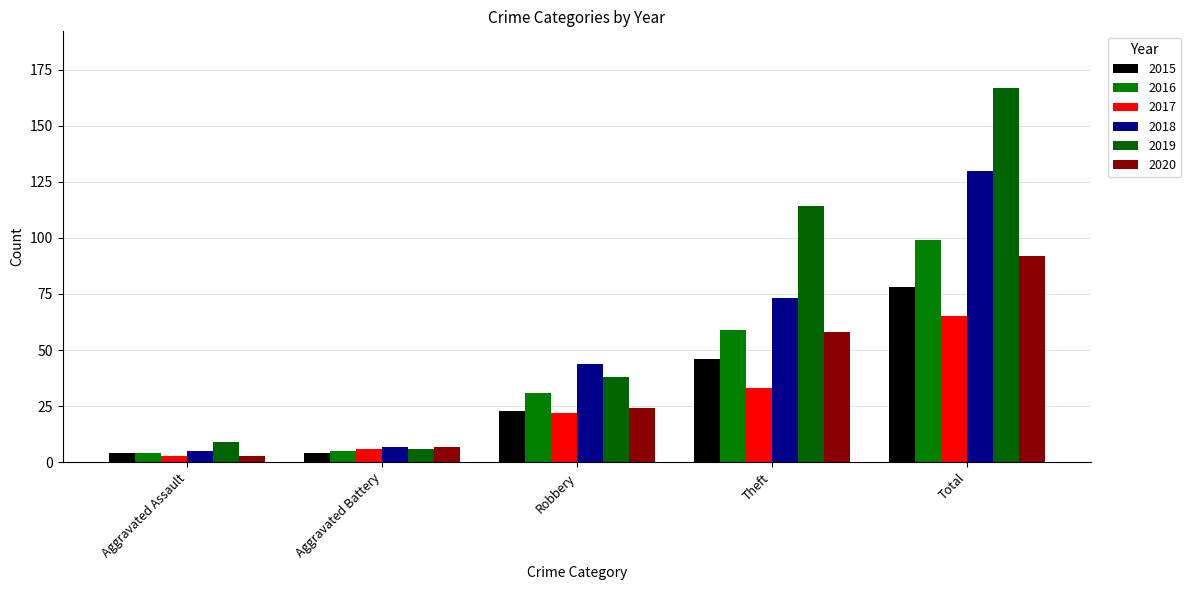

Reading right to left, transcribe all the data shown in this chart.

2015: 78	46	23	4	4
2016: 99	59	31	5	4
2017: 65	33	22	6	3
2018: 130	73	44	7	5
2019: 167	114	38	6	9
2020: 92	58	24	7	3